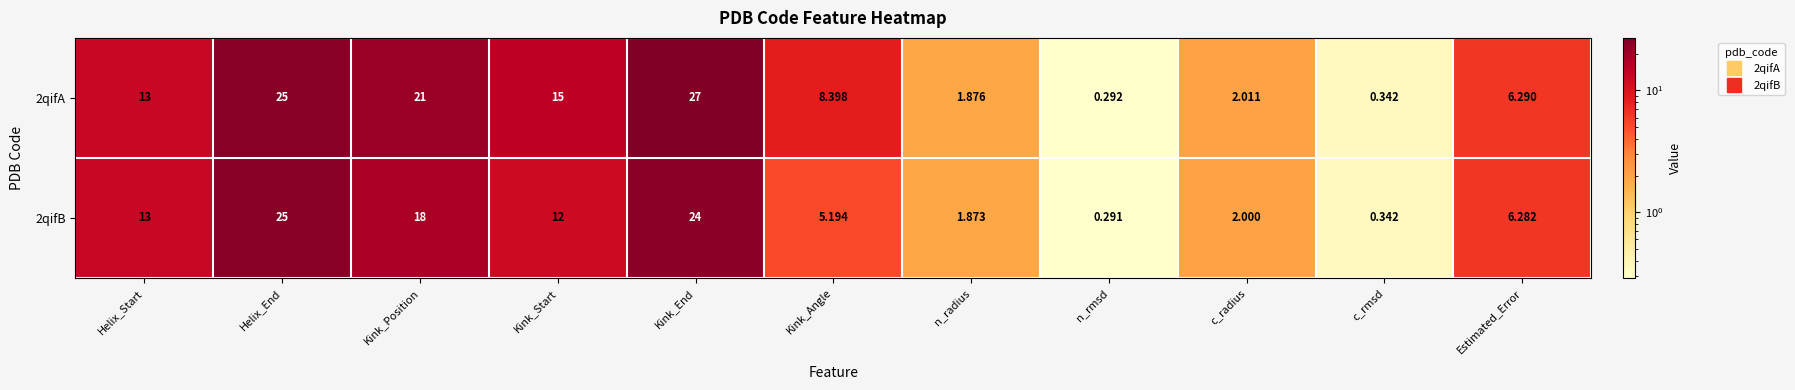

Rank the categories by 2qifA value from highest to lowest.

Kink_End, Helix_End, Kink_Position, Kink_Start, Helix_Start, Kink_Angle, Estimated_Error, c_radius, n_radius, c_rmsd, n_rmsd